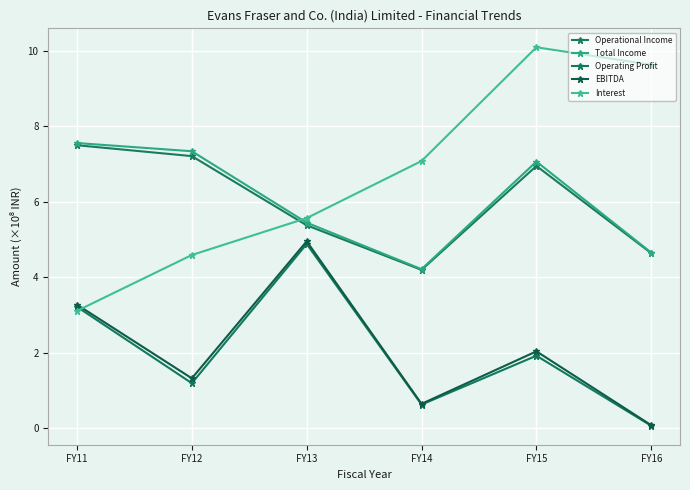

True or false: Operating Profit and Operational Income intersect in this chart.

False